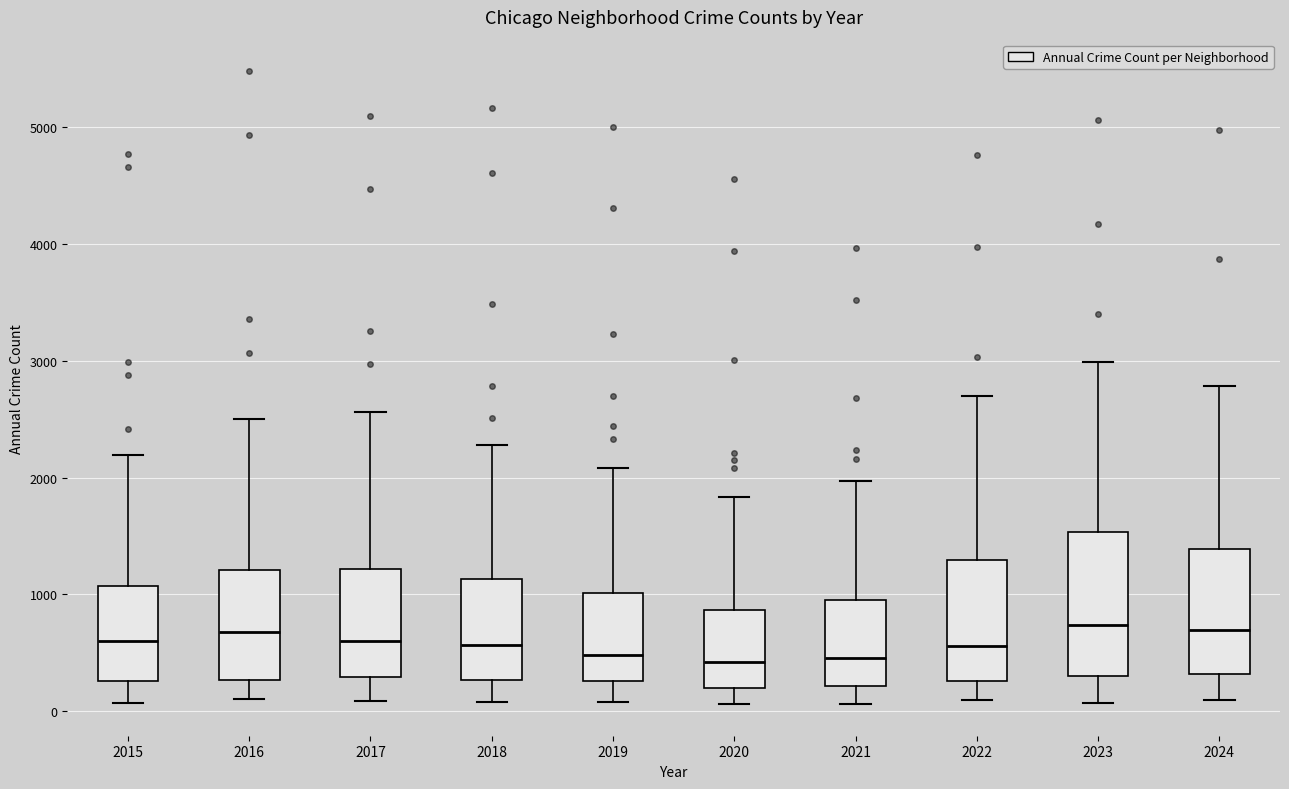

Which box is the tallest, from its lower edge to its upper edge?

2023